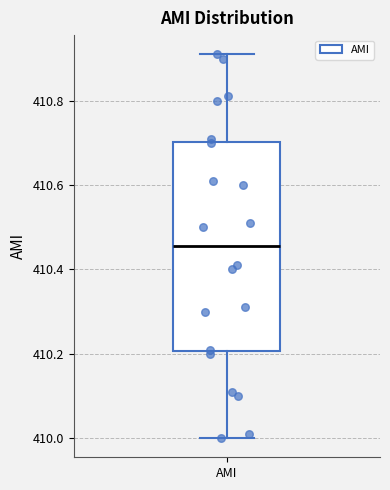

Read this box plot against the y-axis: the position of the median line, the range covered by the box, and the ends of both whiskers. The values are not printed on the chart, so give them approximately, as read against the axis.

median 410.46, box 410.20 to 410.70, whiskers 410.00 to 410.92